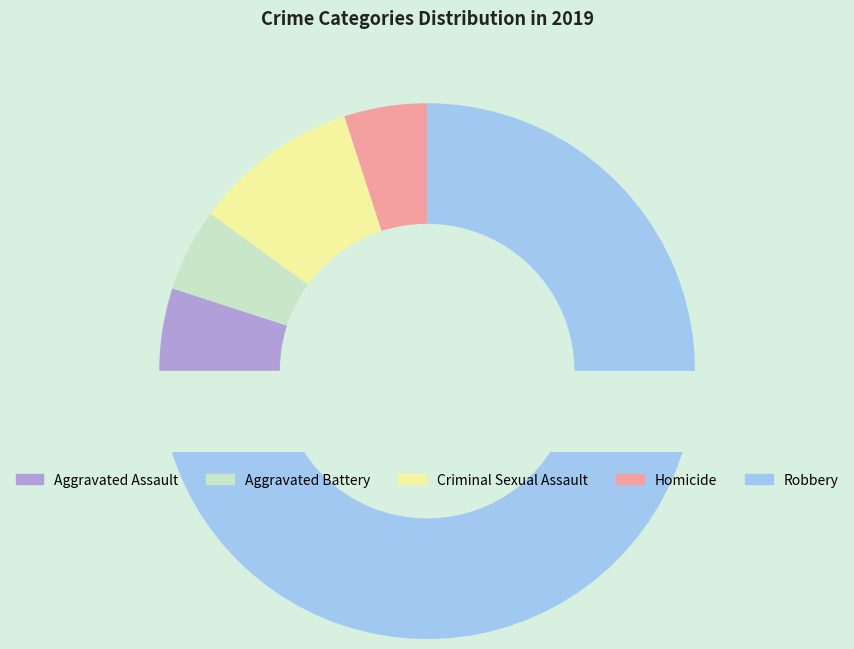

Which has a higher value, Robbery or Criminal Sexual Assault?

Robbery